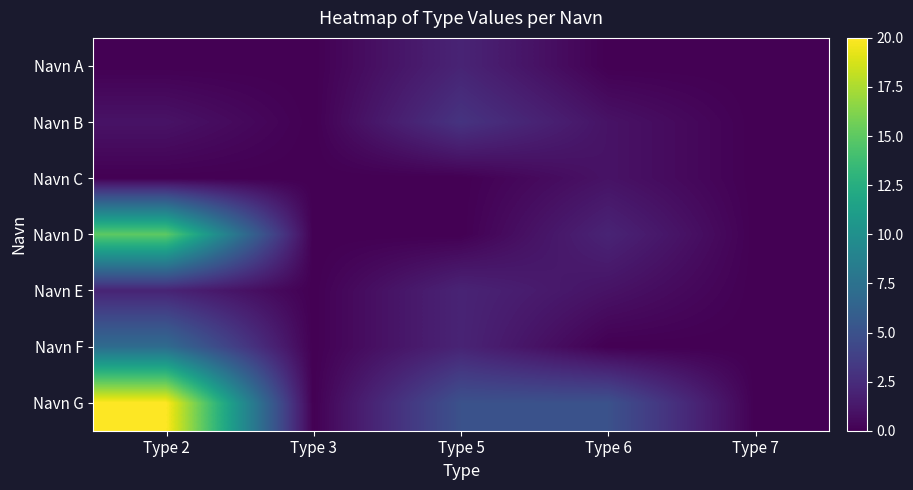

Count the Navn G values in the range 0 to 5.

4